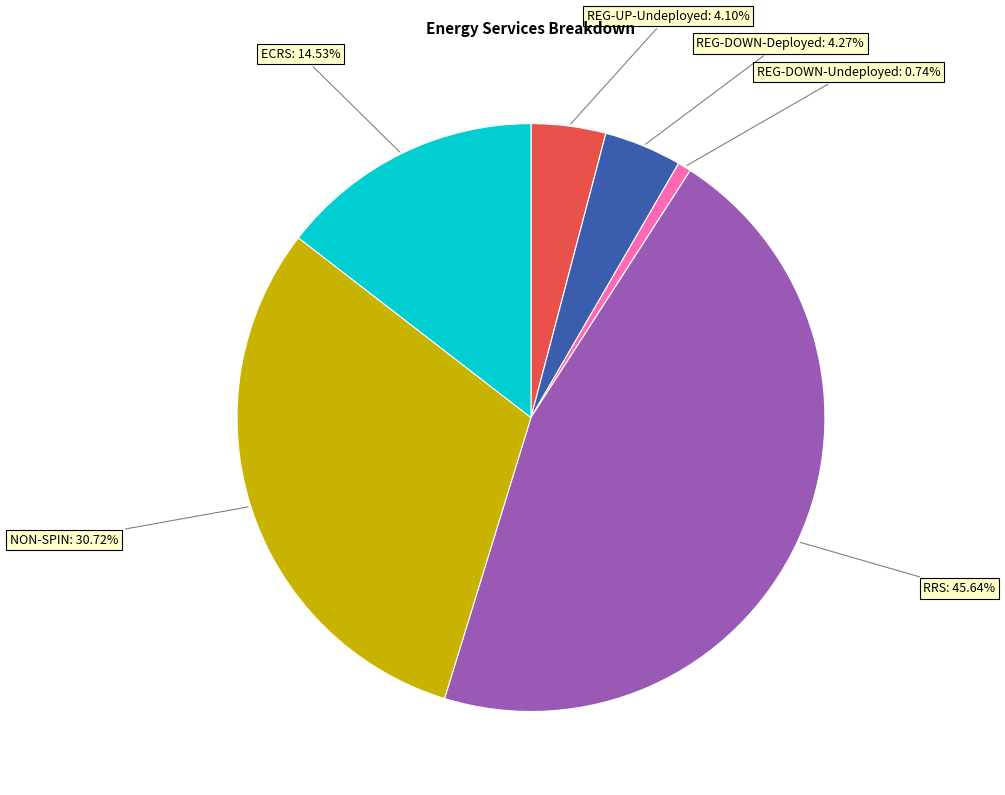

Count the number of slices in the pie.

6